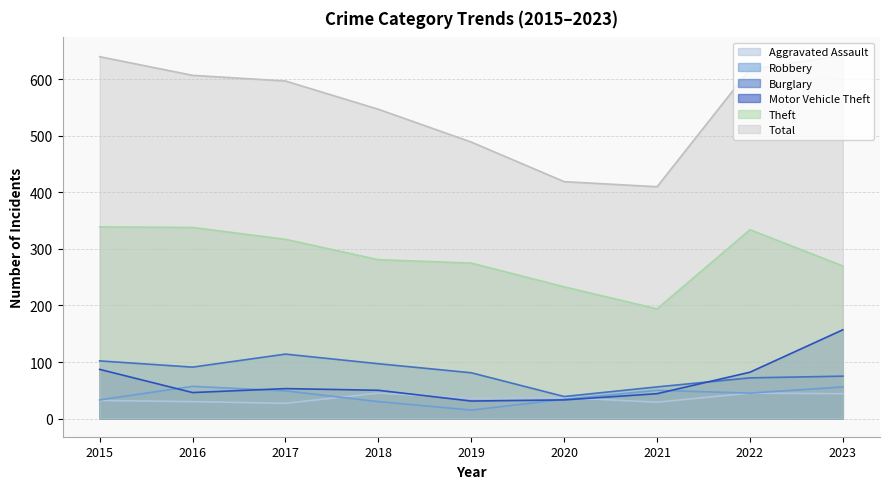

The value of Burglary at 2021 is 56. True or false?

True